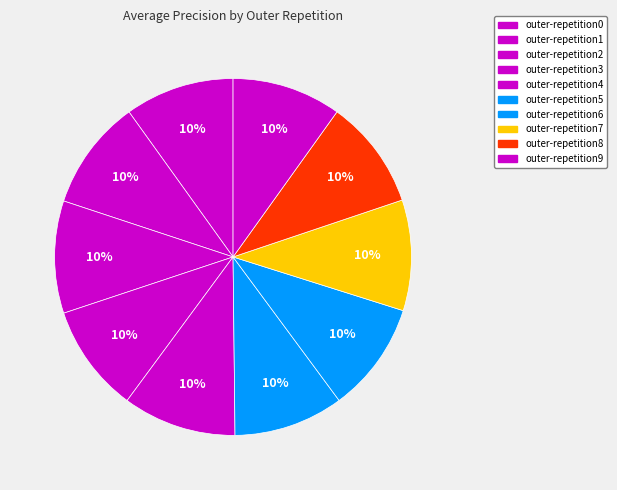

To the nearest percent, what is the average slice percentage?

10%